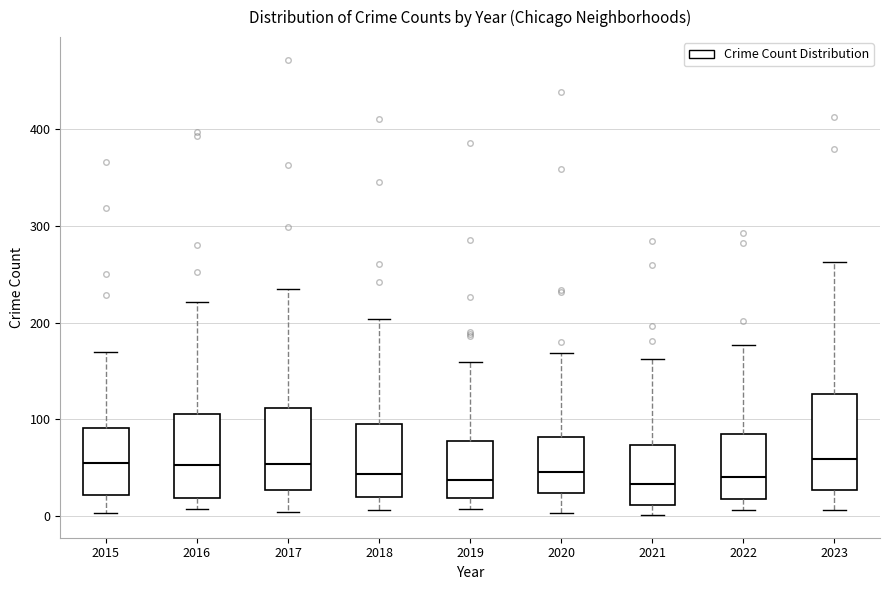

Reading left to right, transcribe this box plot: for each box, give where its median line is, the range the box spans, and where its two whiskers end, as read against the y-axis. The values are not printed on the chart, so give them approximately, as read against the axis.

2015: median 50, box 20 to 90, whiskers 0 to 170
2016: median 50, box 20 to 110, whiskers 10 to 220
2017: median 50, box 30 to 110, whiskers 0 to 240
2018: median 40, box 20 to 100, whiskers 10 to 200
2019: median 40, box 20 to 80, whiskers 10 to 160
2020: median 50, box 20 to 80, whiskers 0 to 170
2021: median 30, box 10 to 70, whiskers 0 to 160
2022: median 40, box 20 to 80, whiskers 10 to 180
2023: median 60, box 30 to 130, whiskers 10 to 260